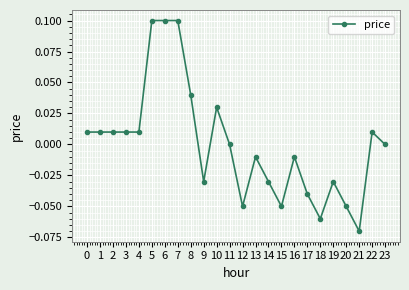

Is it true that the value at 2 is 0.0?

True